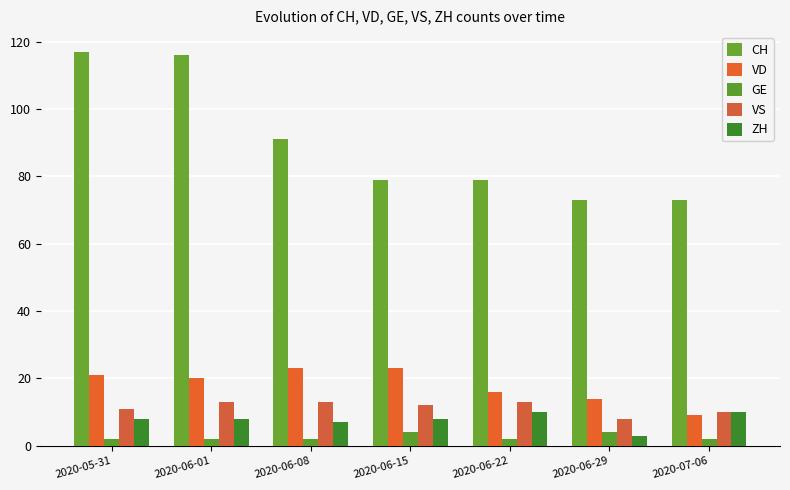

Which series has the widest spread of values?

CH